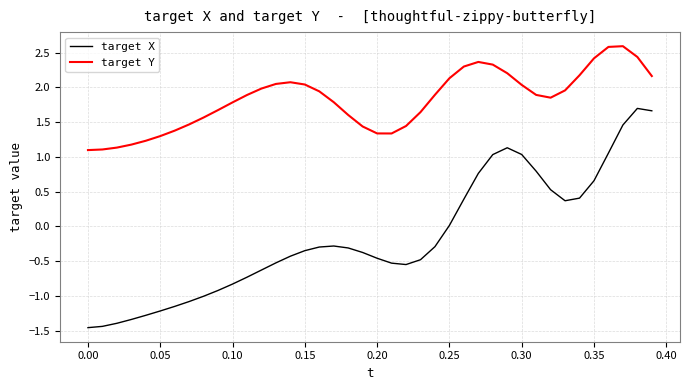

What is the smallest value displayed?

-1.5